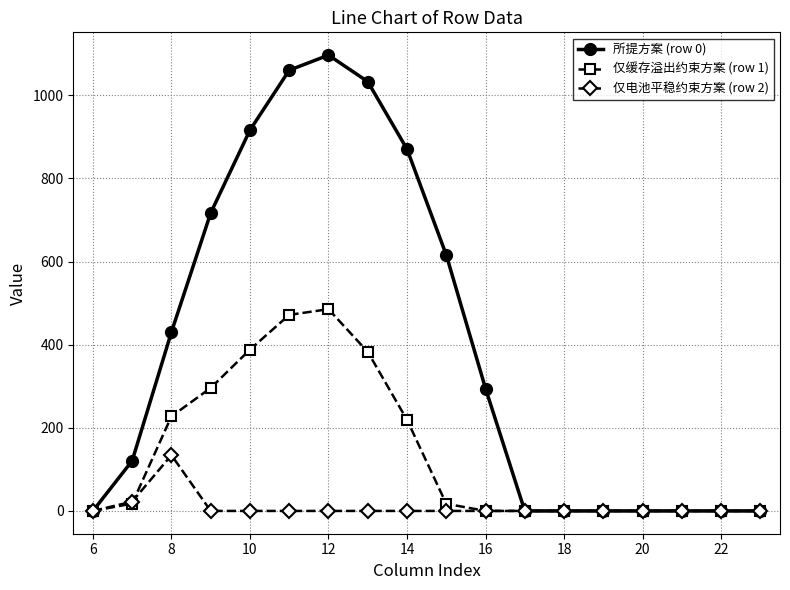

Which series has the widest spread of values?

所提方案 (row 0)